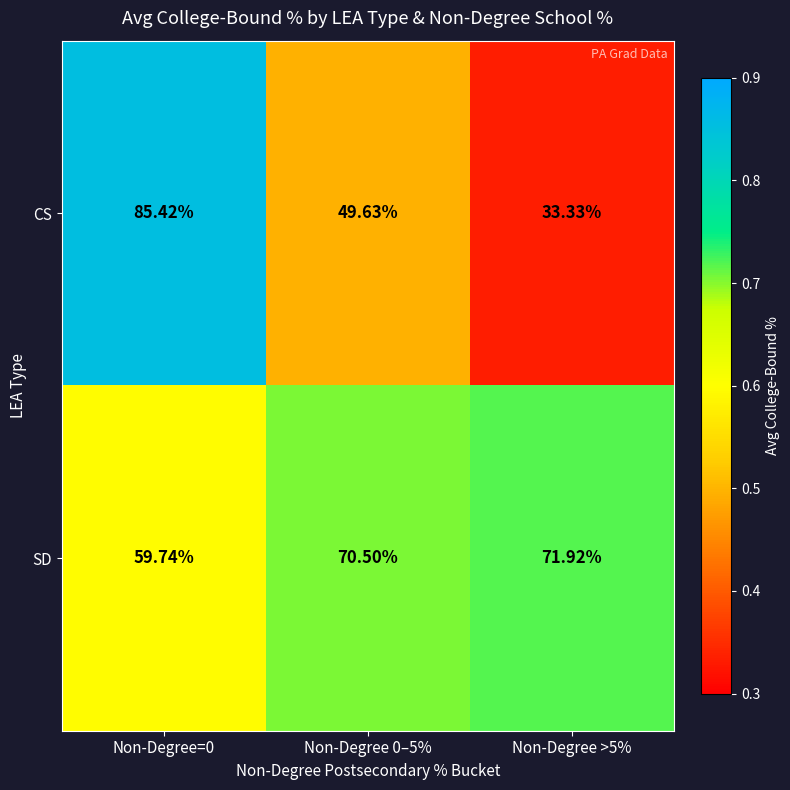

Which series has the widest spread of values?

CS